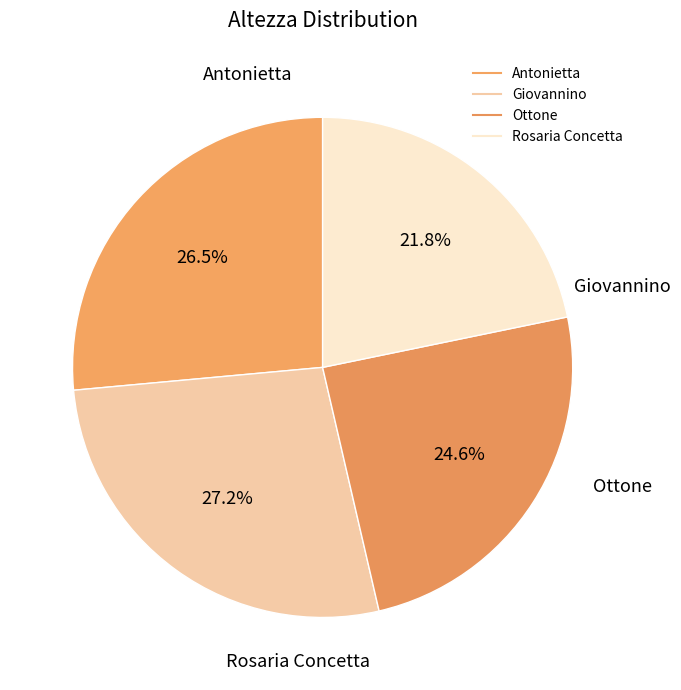

How many slices are in this pie chart?

4